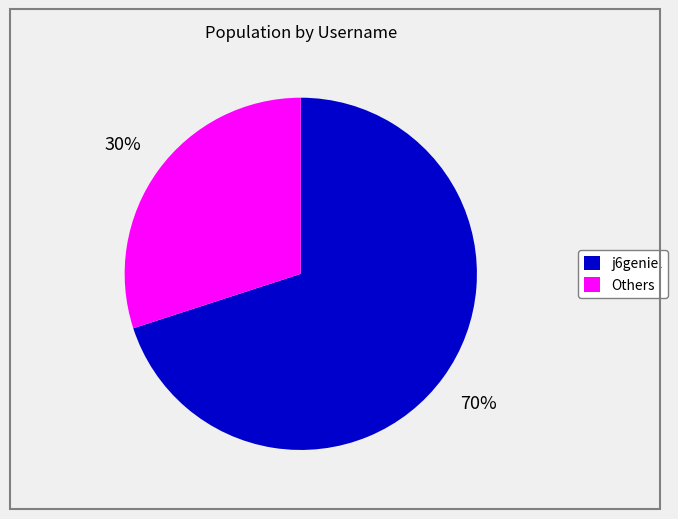

Does any single category account for the majority?

Yes